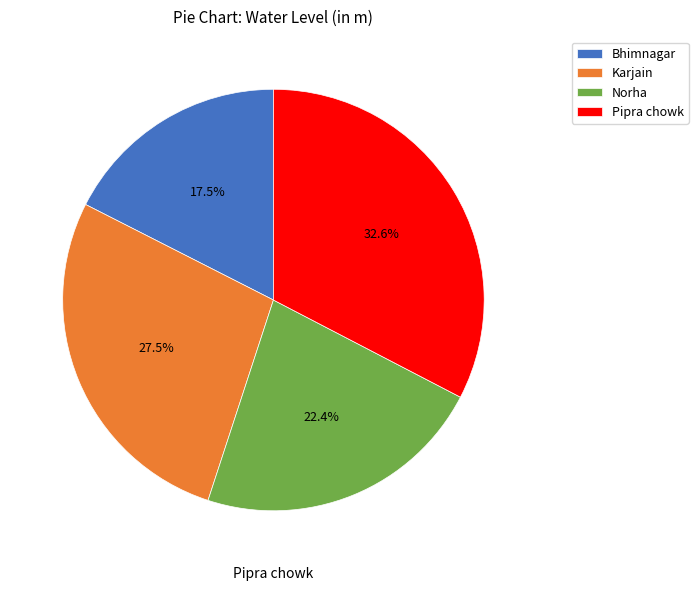

Does Karjain represent more than half of the total?

No